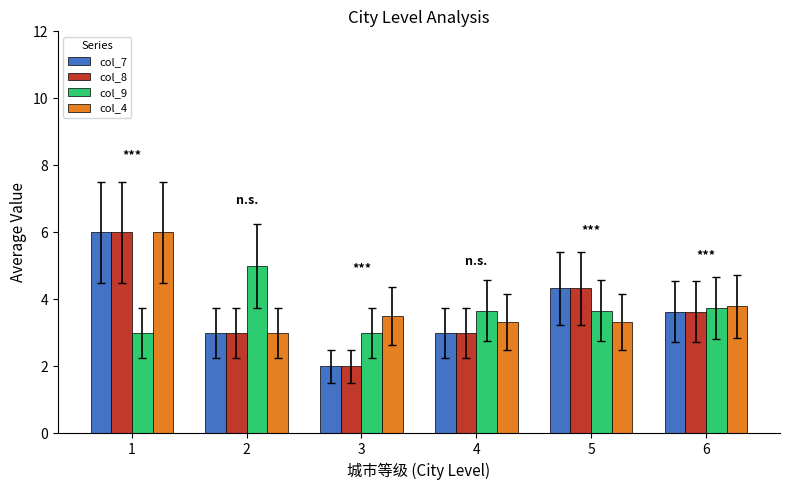

Read the col_8 value at 4.

3.0